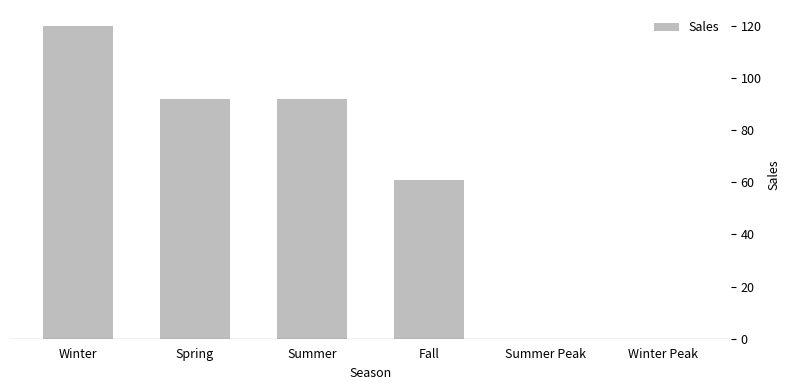

Which has a higher value, Spring or Winter?

Winter